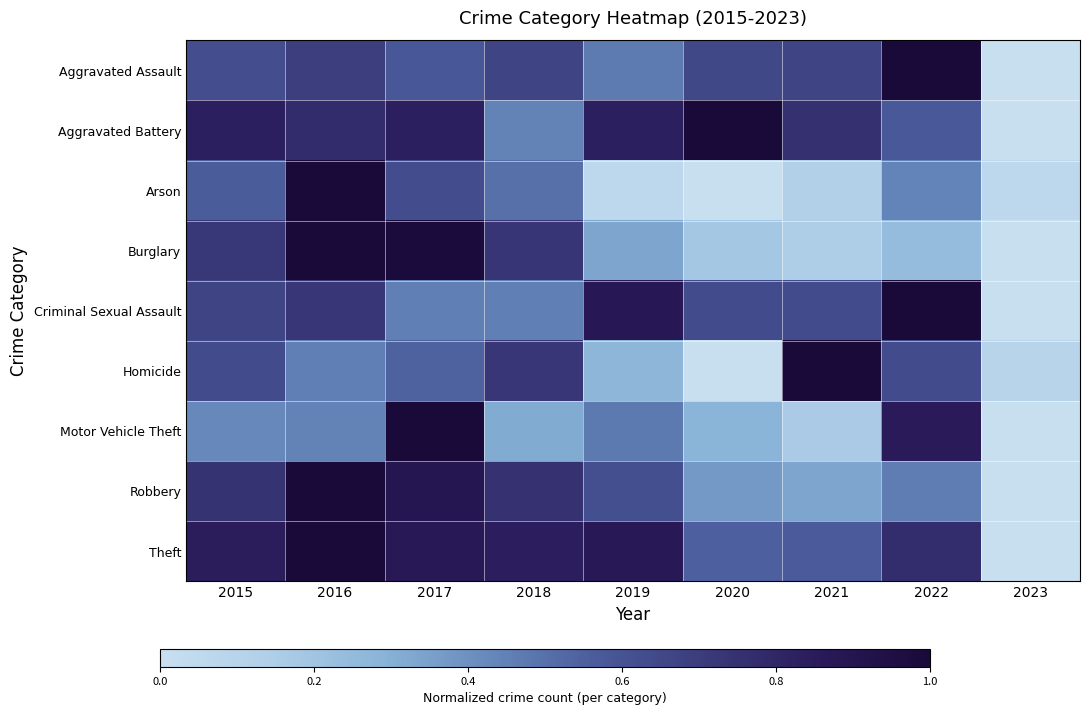

Which has a higher value, 2020 or 2017?

2020